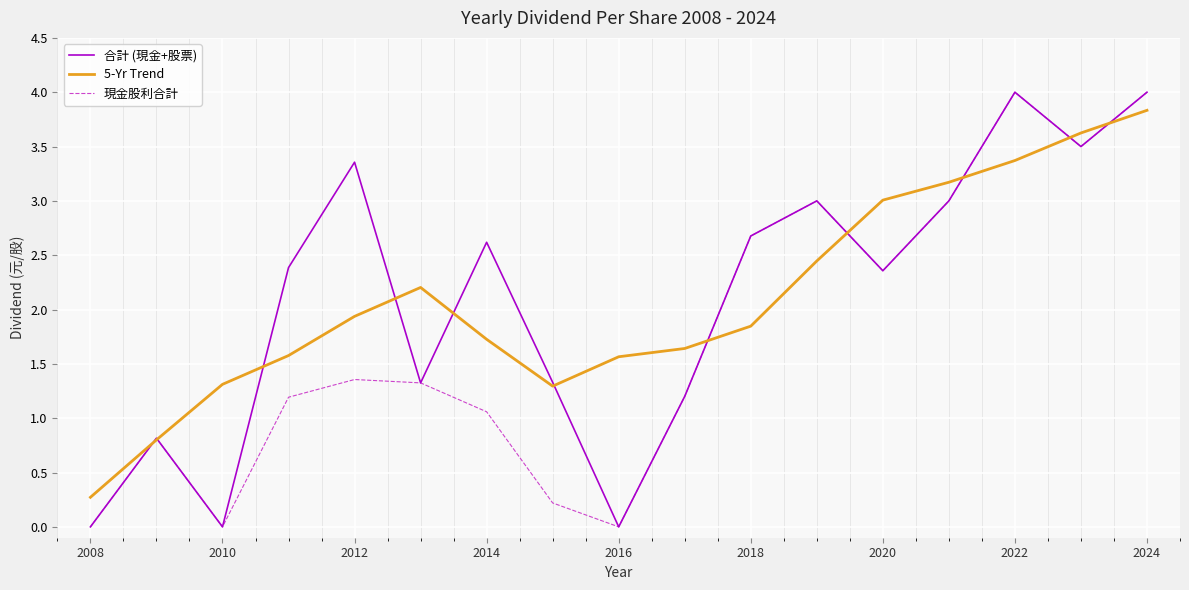

How many interior local valleys does the 5-Yr Trend series have?

1